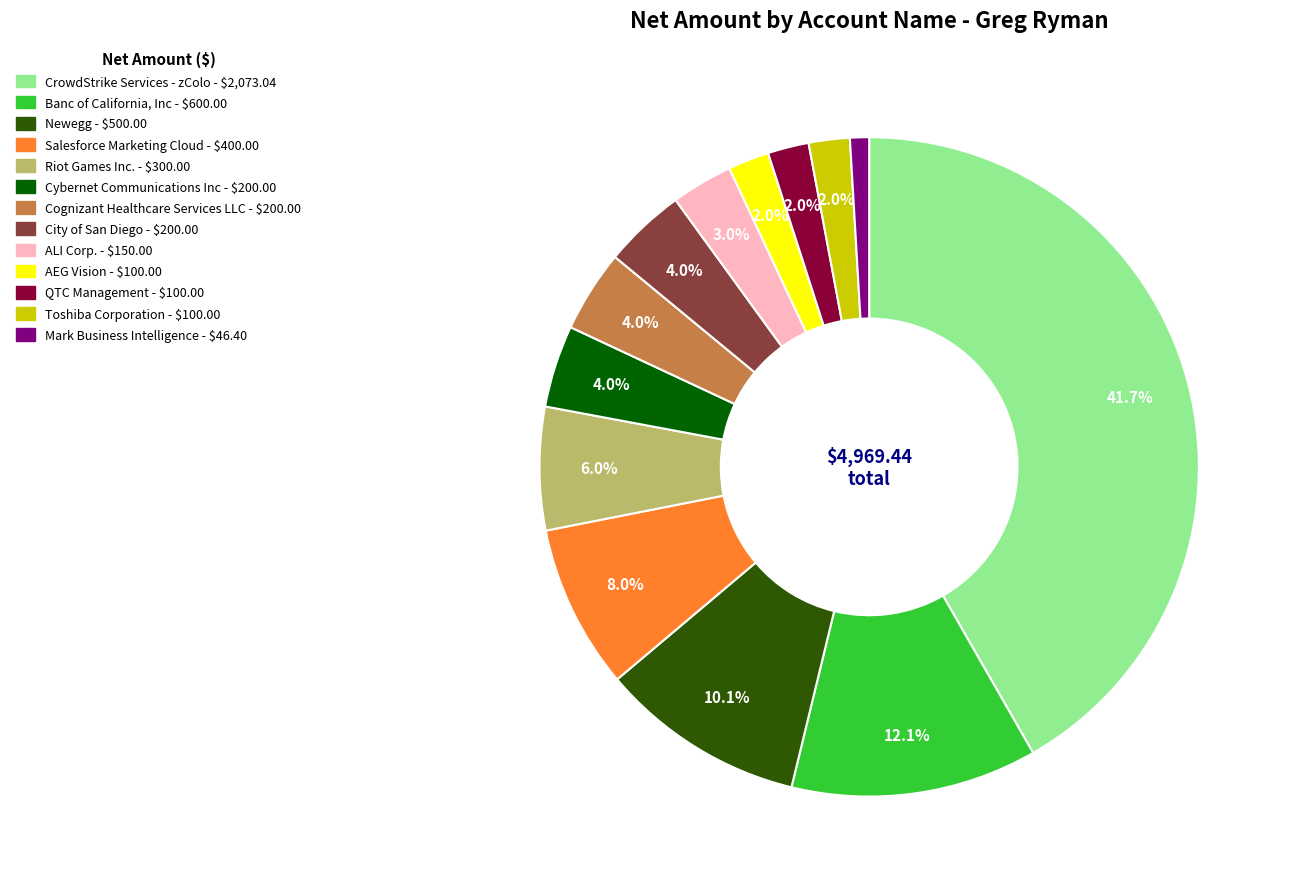

The Newegg slice represents 10% of the pie. True or false?

True